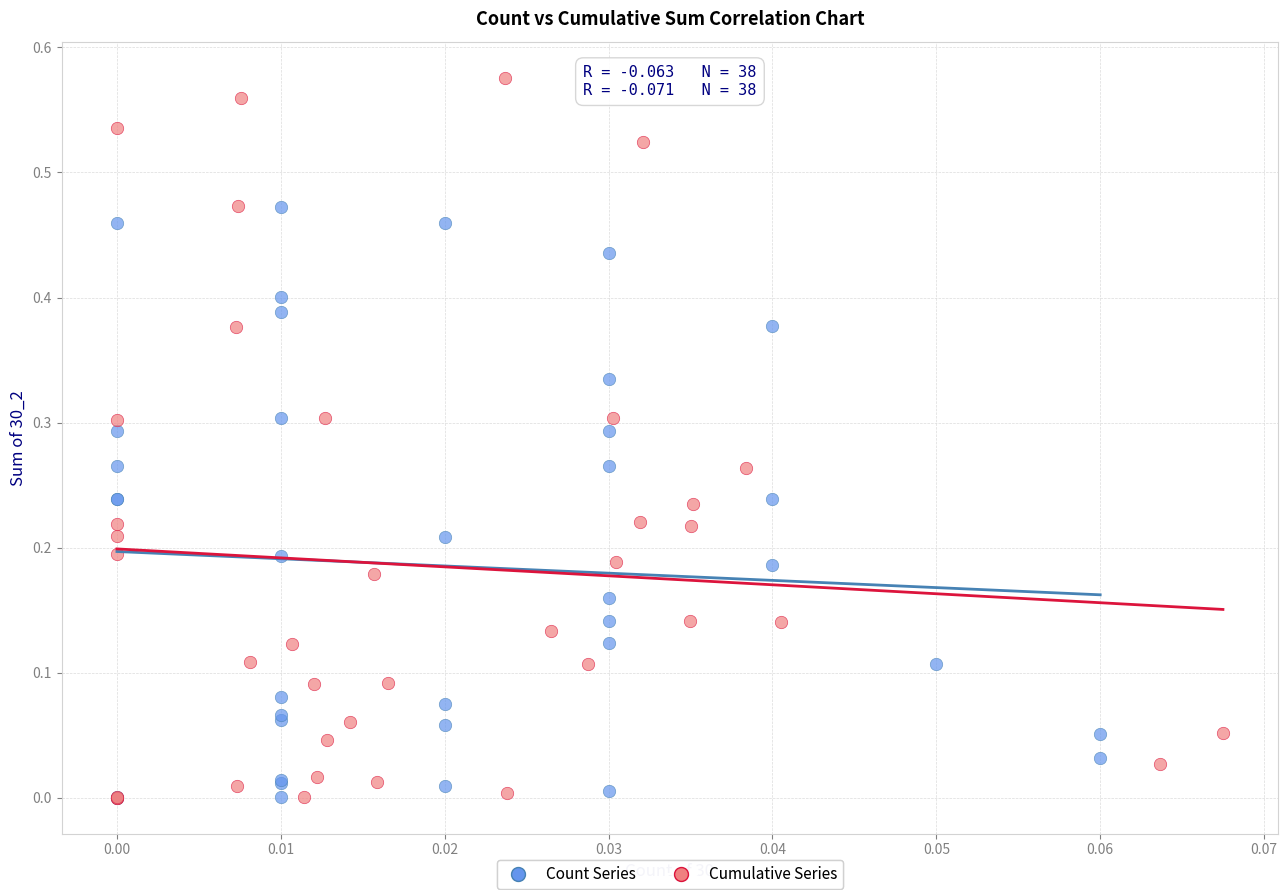

Which series contains the highest Y value?

Cumulative Series